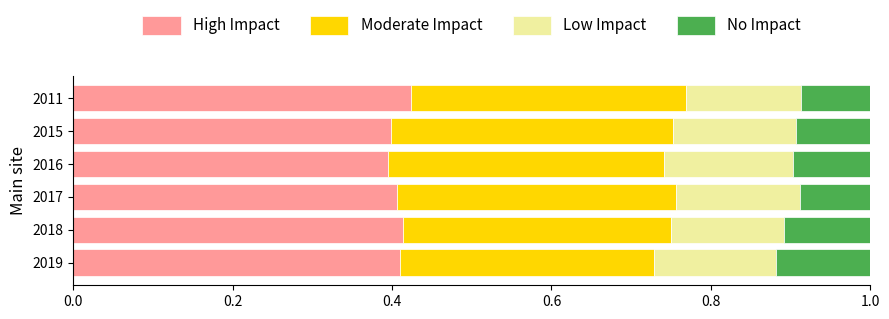

What is the total value across all series at 2015?

1.0